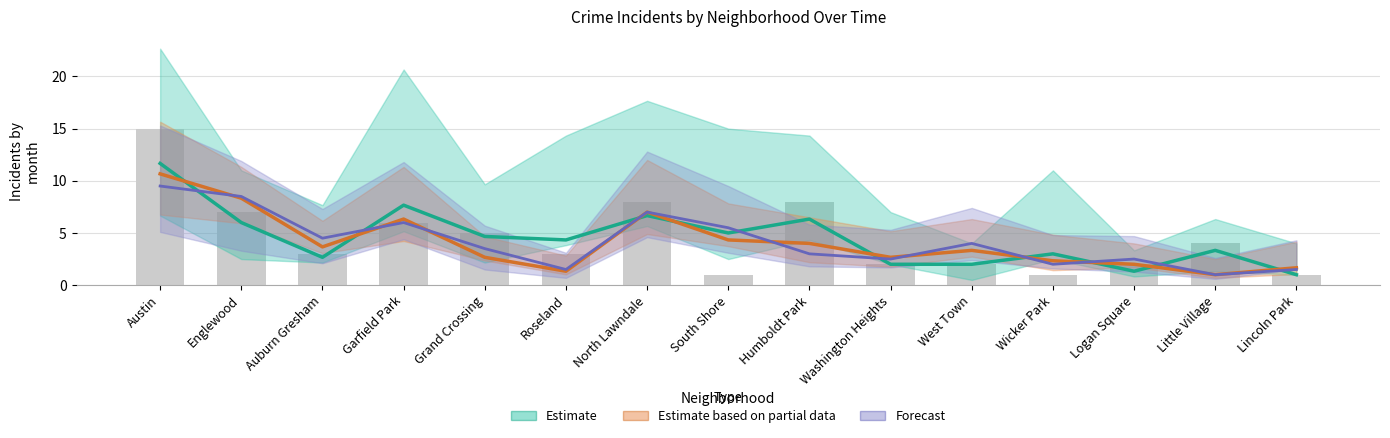

How many categories are shown in the chart?

15